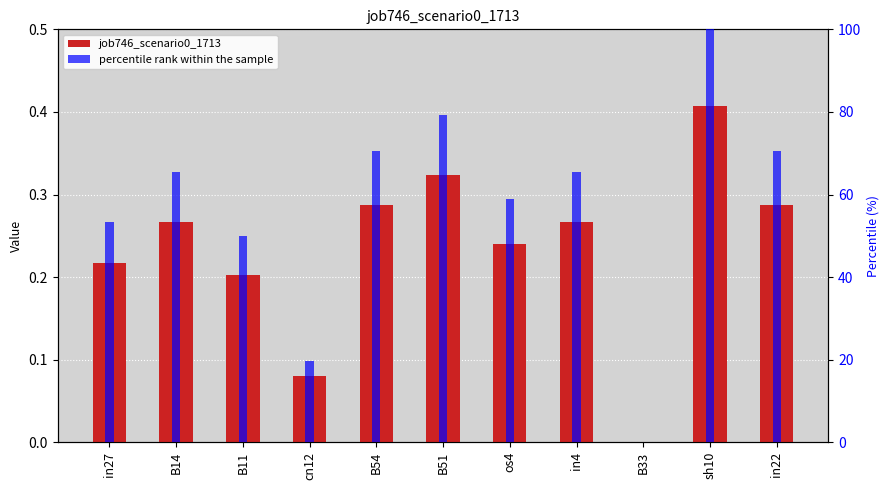

What is the average value of the job746_scenario0_1713 series?

0.2